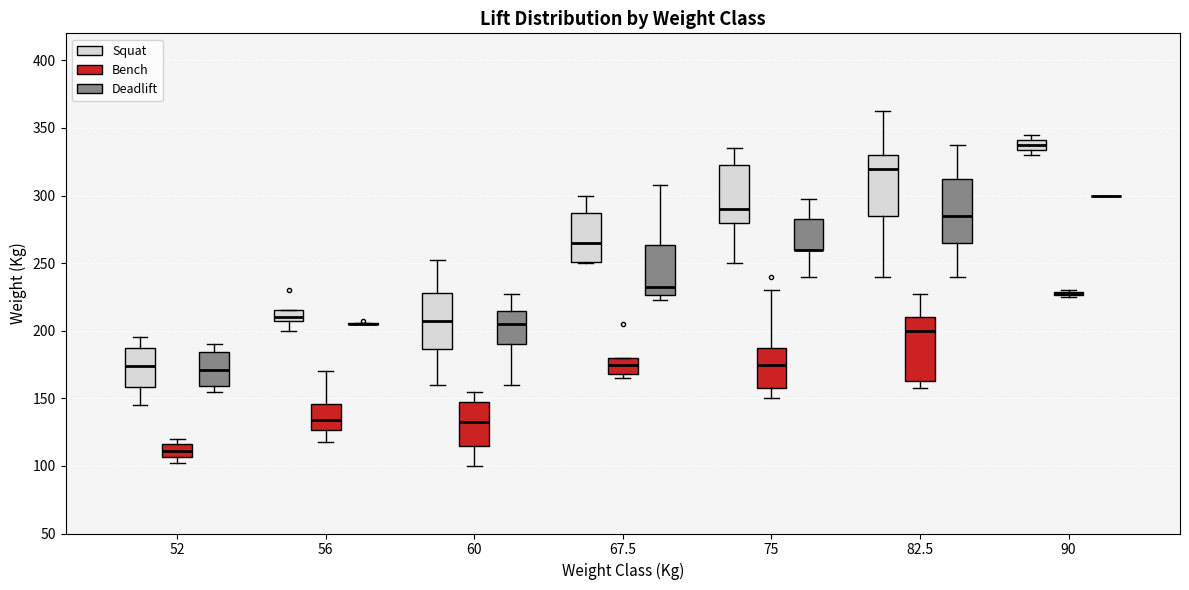

Where is the lower edge of the box for 75 (Squat) on the y-axis? The values are not printed on the chart, so give them approximately, as read against the axis.

280